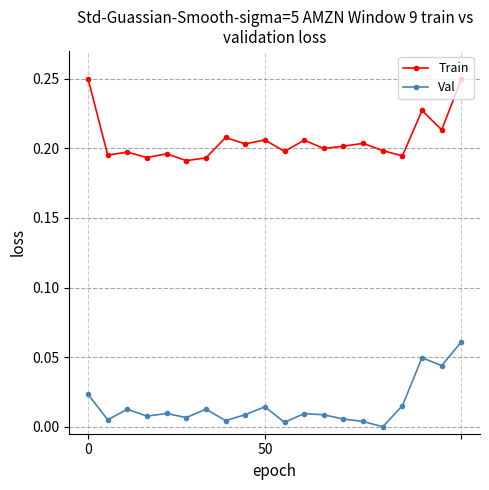

List the series in order of their peak value, lowest first.

Val, Train